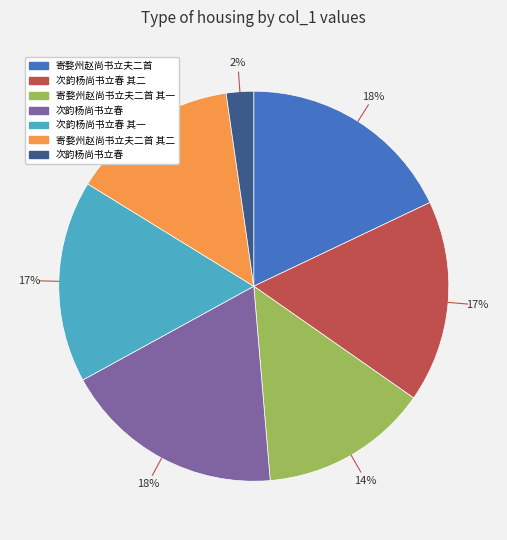

Is there any slice that represents more than half of the pie?

No